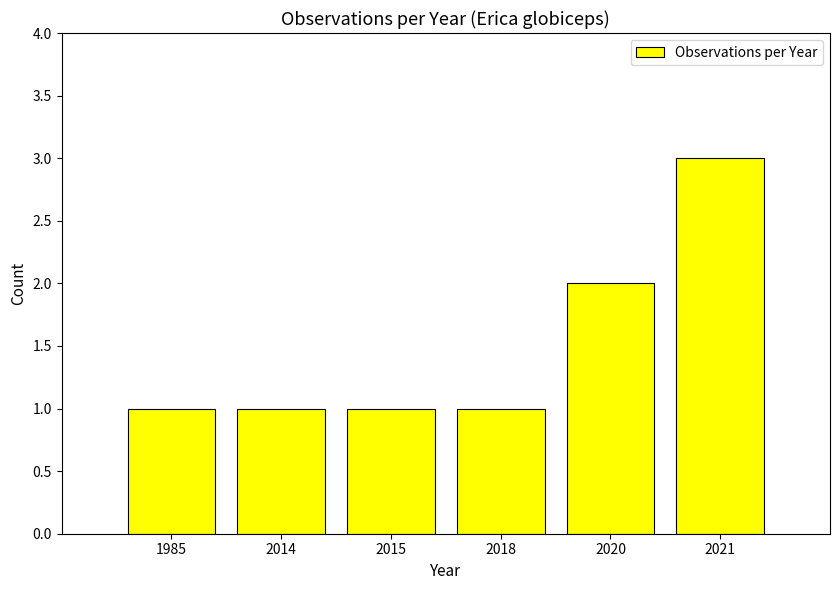

True or false: the data shows 2 at 2020.

True